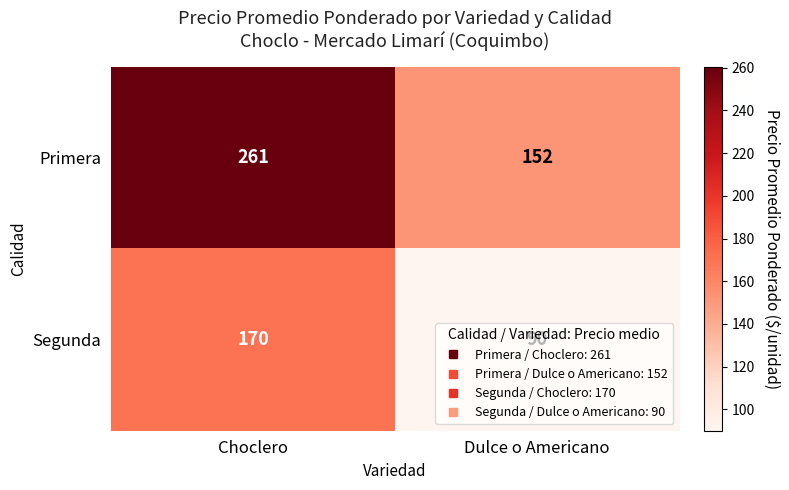

What is the sum of the Segunda values at Dulce o Americano and Choclero?

260